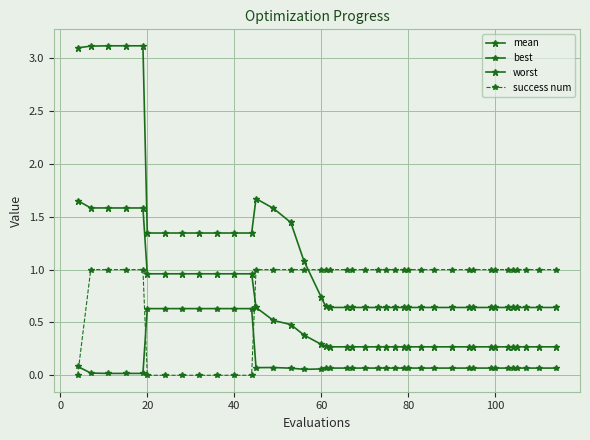

Is this an area chart (filled region under the line)?

No